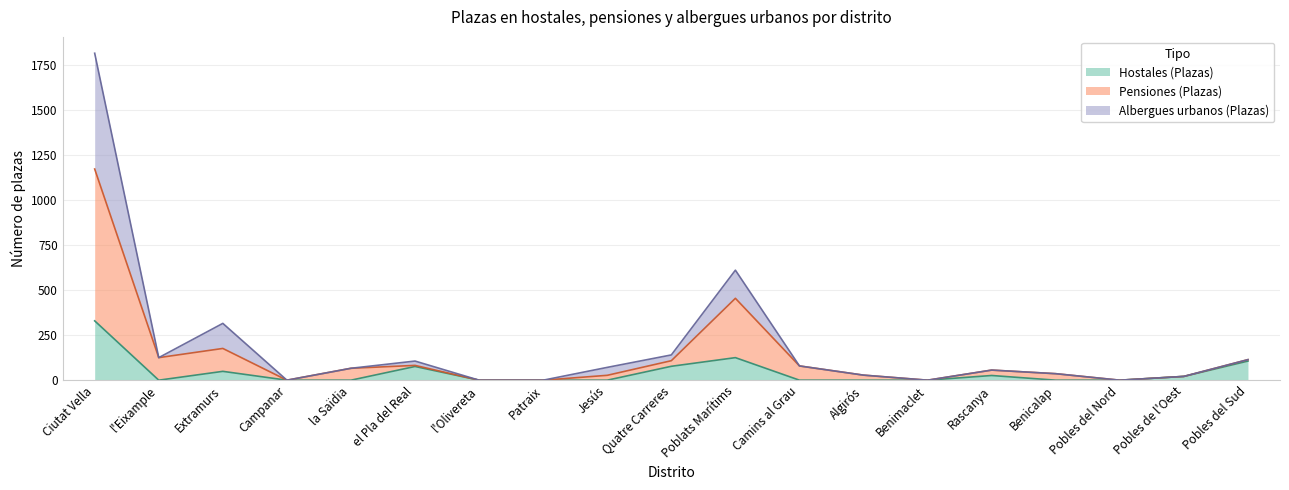

How many lines are shown in the chart?

3